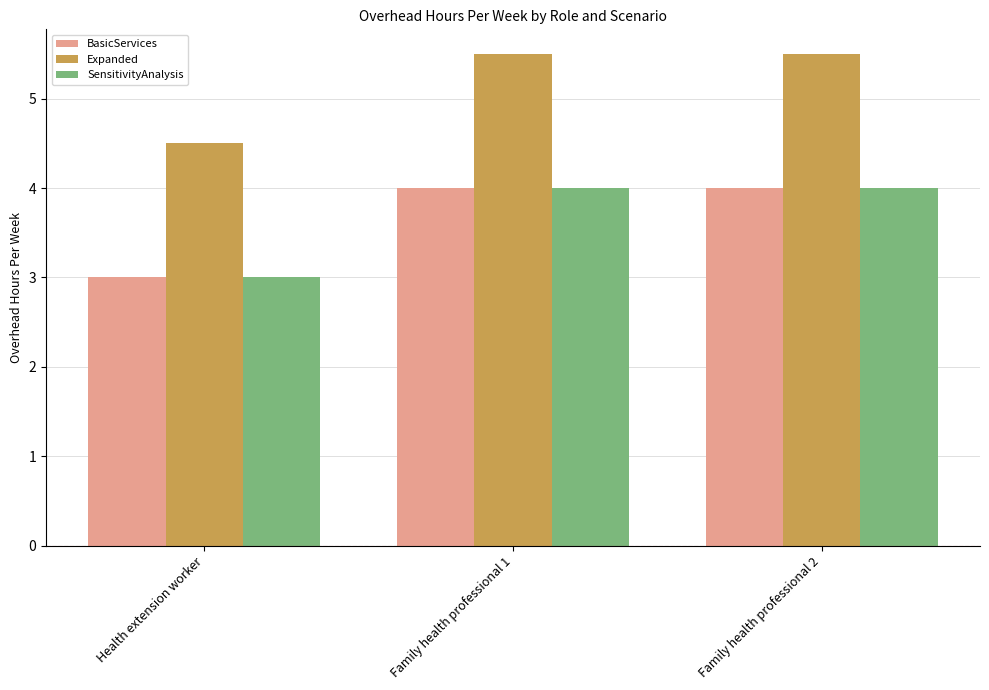

What is the sum of all Expanded values?

15.5